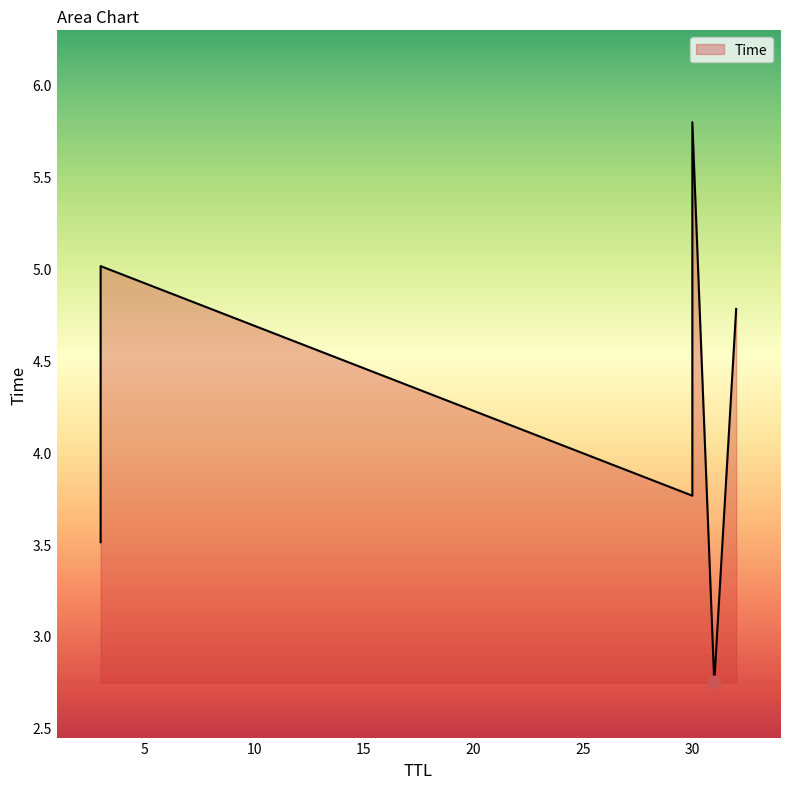

Which has a higher value, 3 or 30?

30